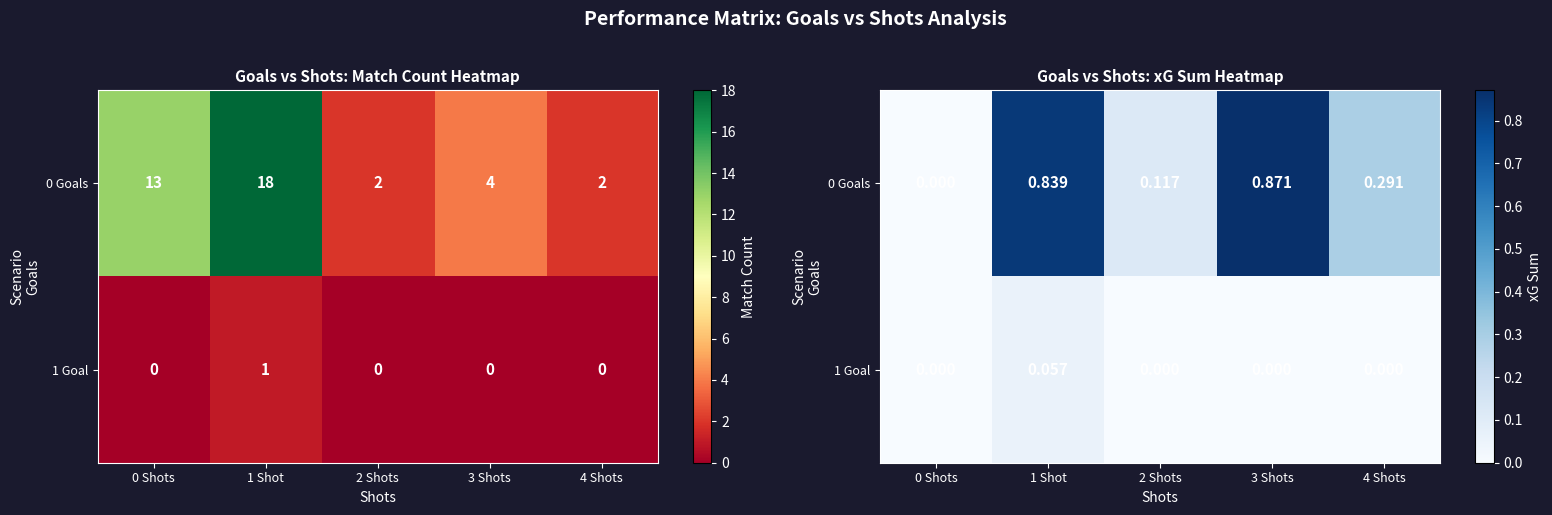

The row_1 series shows 0.0 at 3 Shots. True or false?

True